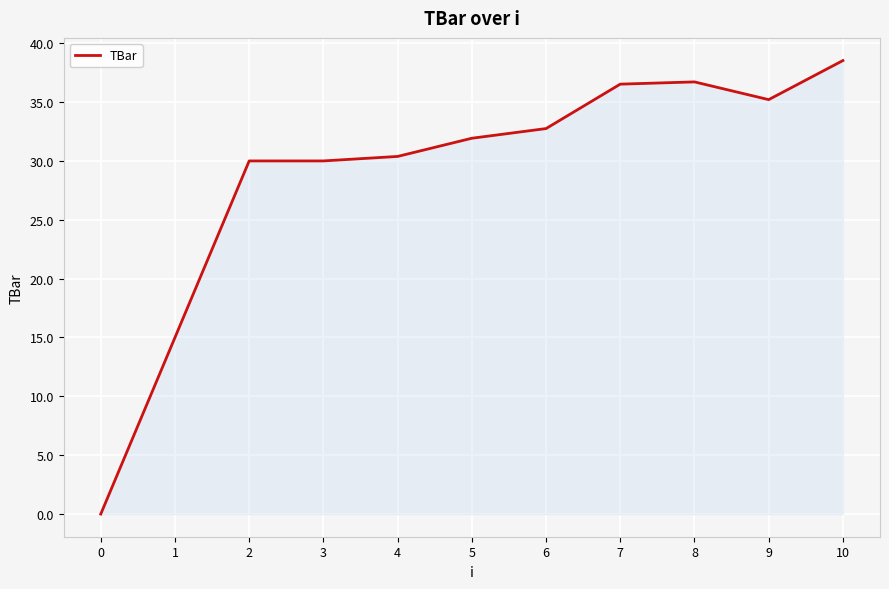

At which label does the data first exceed 31?

5